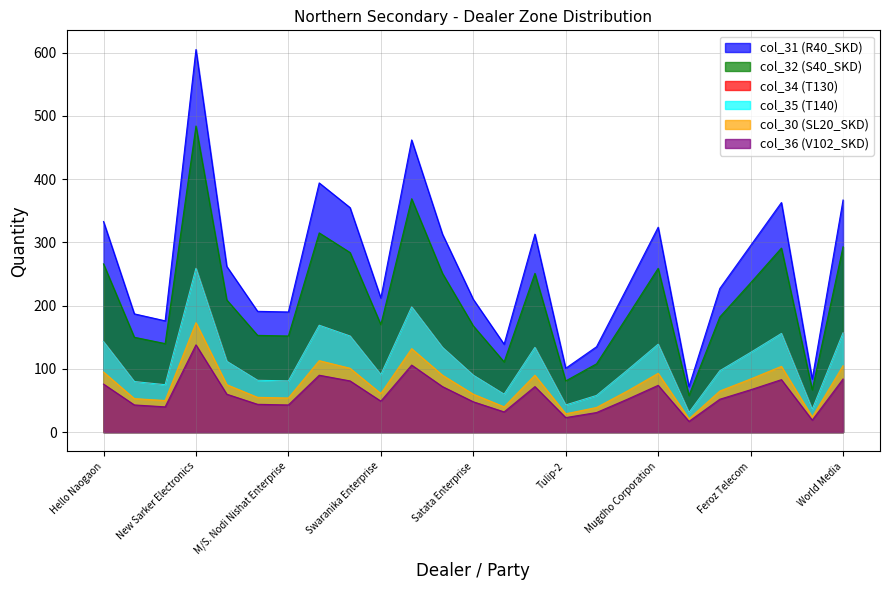

What is the approximate value of col_34 at Hello Naogaon, to the nearest 5?

145